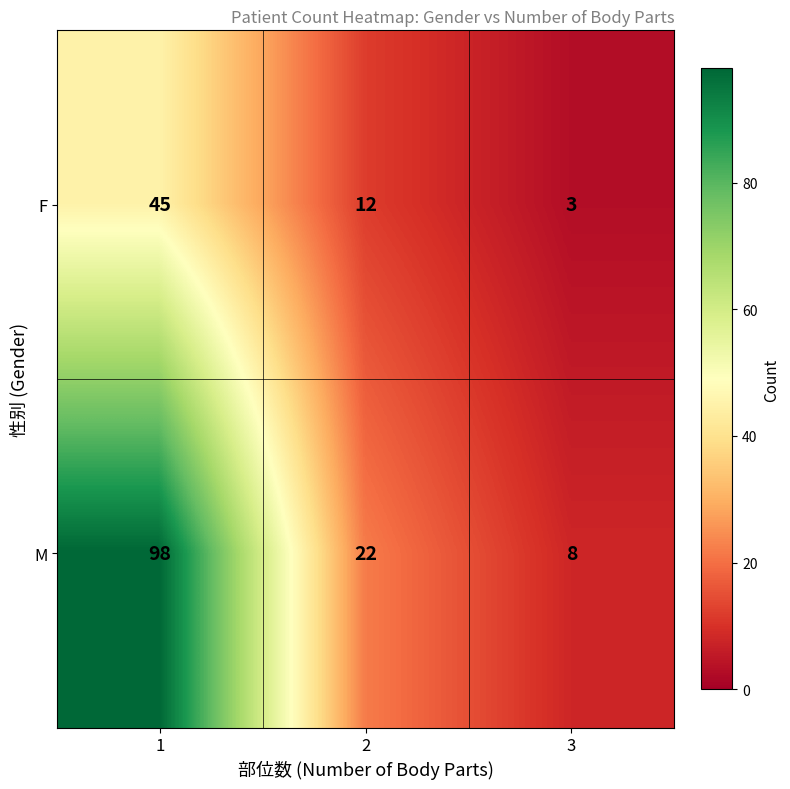

Which series has the largest total across all categories?

M